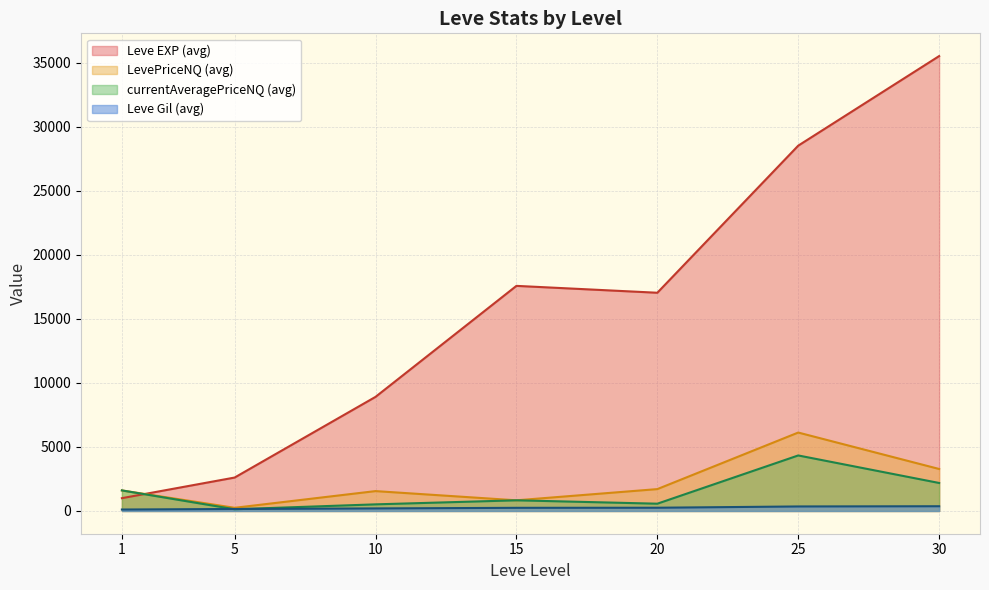

How many categories are shown in the chart?

7